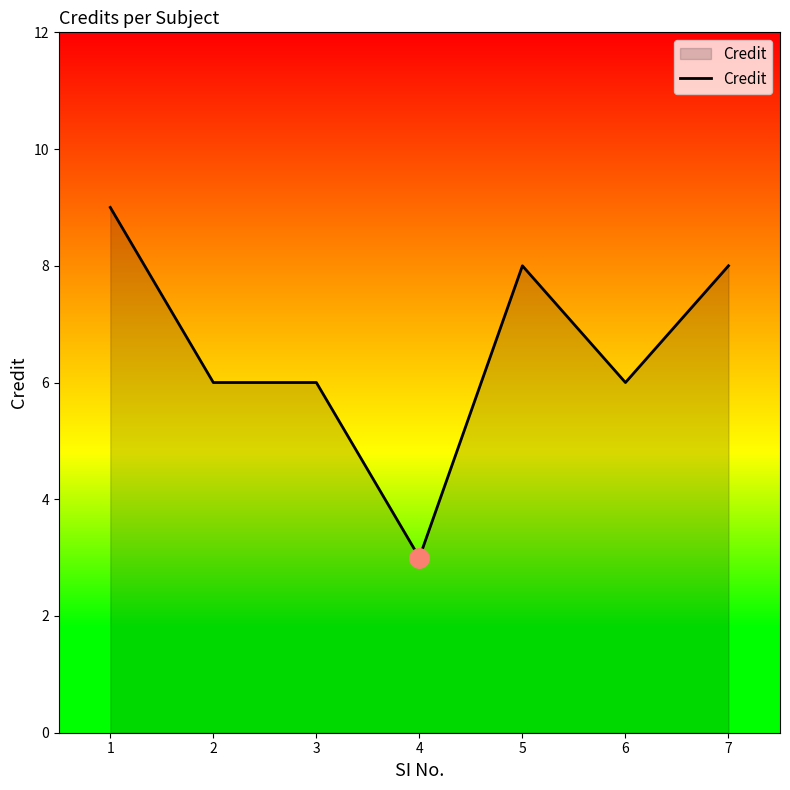

Where does the data first go above 6?

1